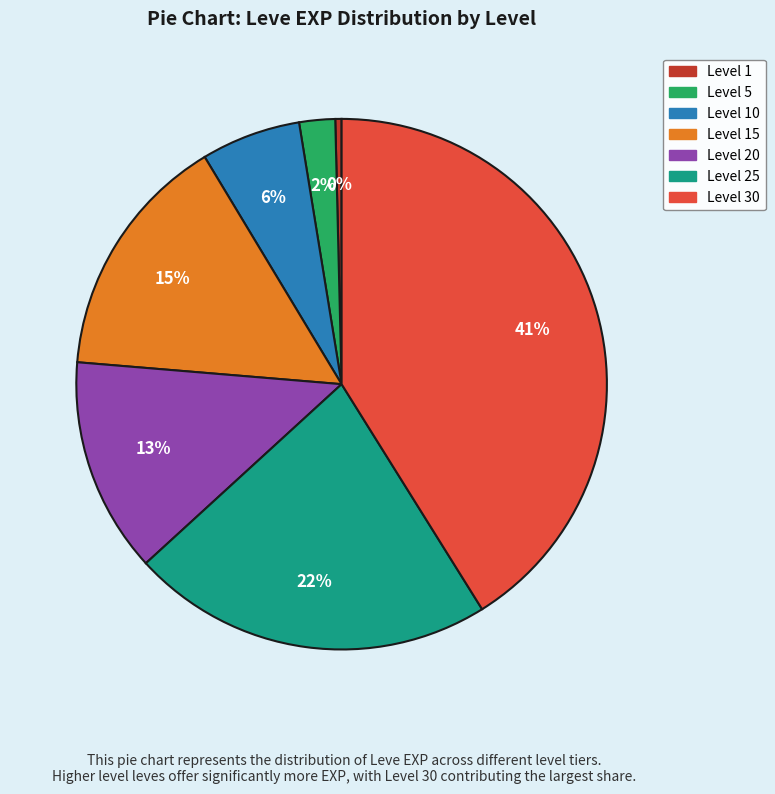

Does any single category account for the majority?

No